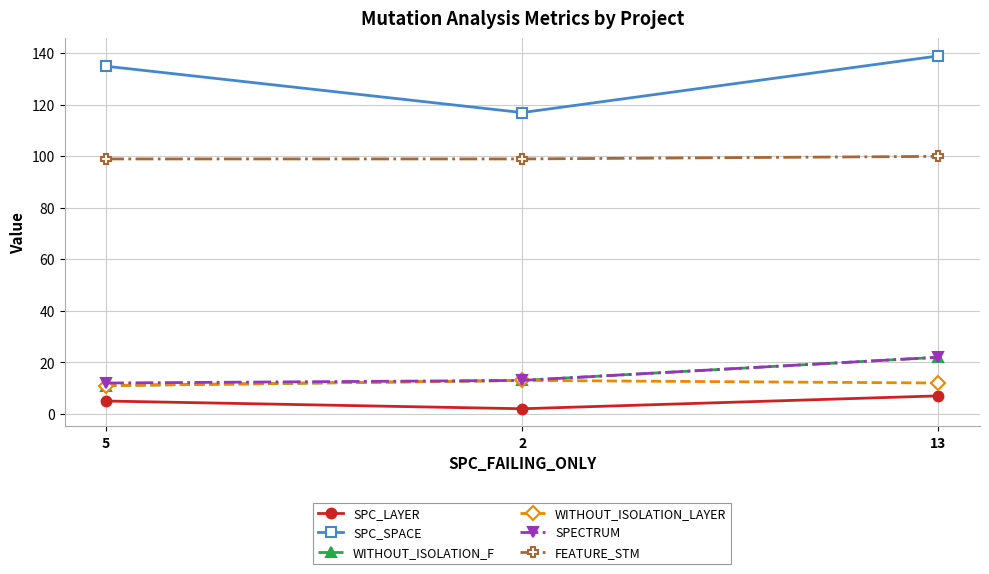

At which label does WITHOUT_ISOLATION_F reach its peak?

13